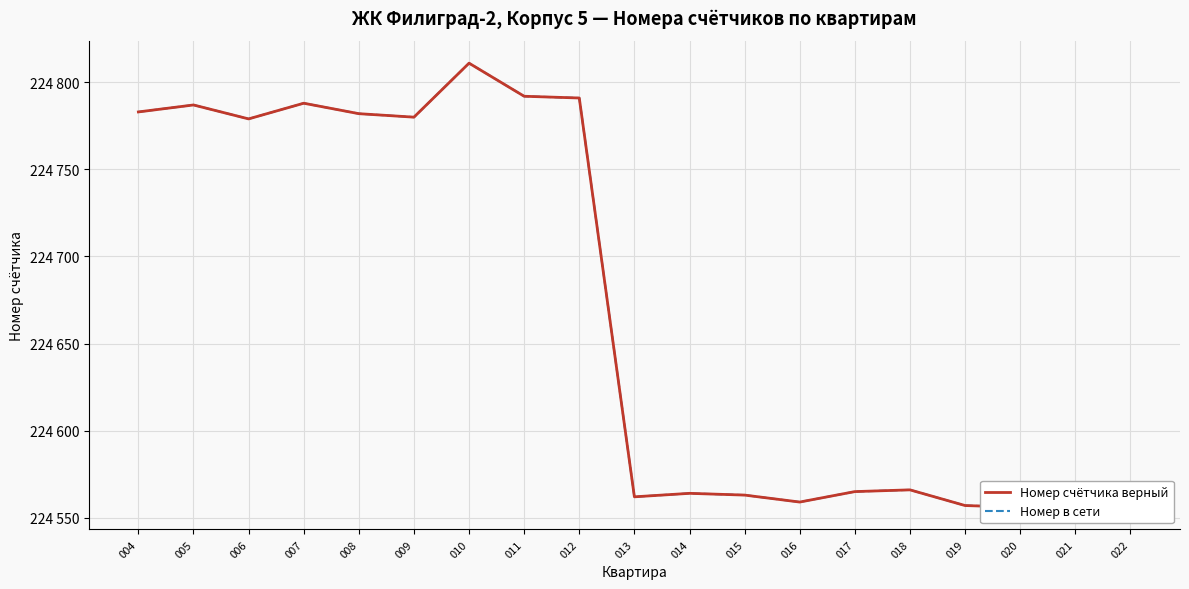

How many interior local valleys does the Номер в сети series have?

5